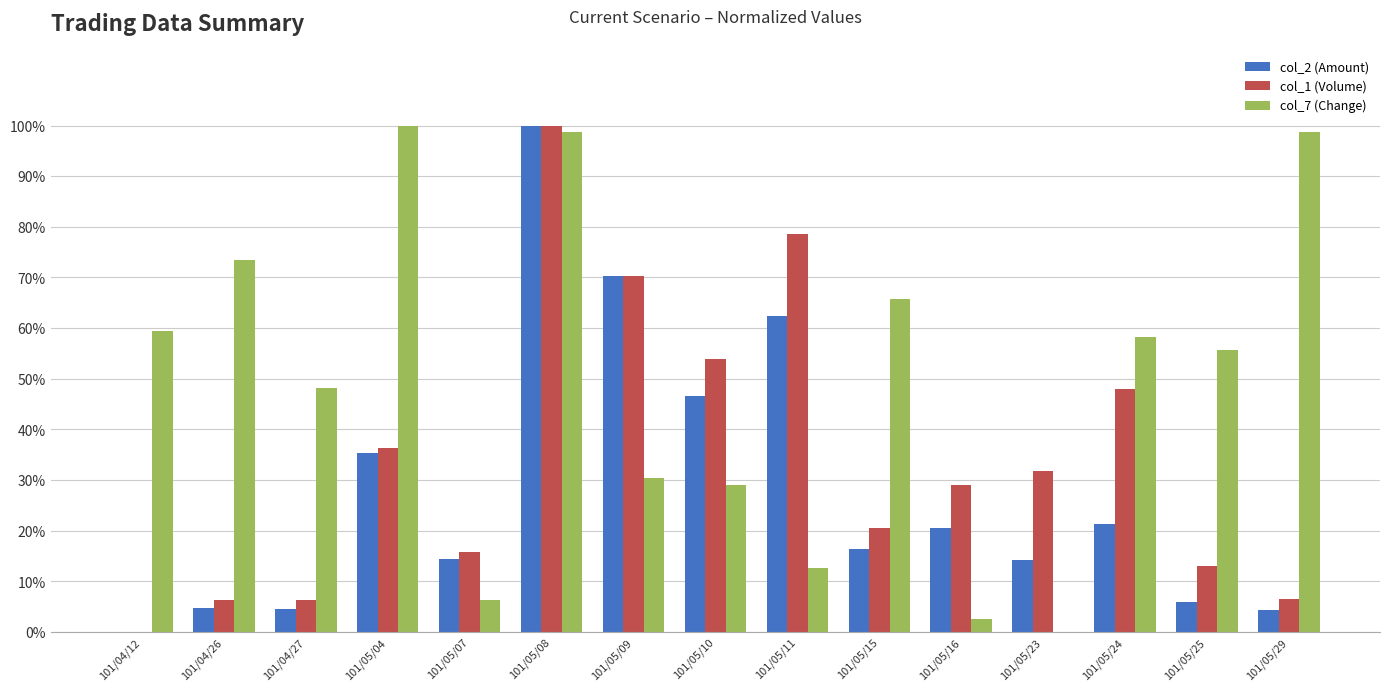

Which series has the widest spread of values?

col_2 (Amount)